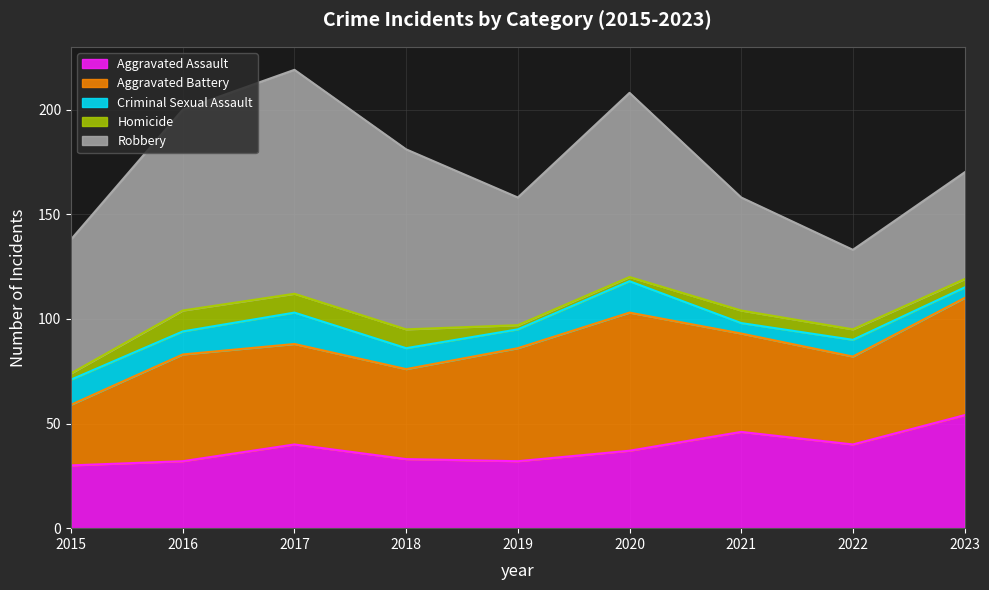

What is the minimum value shown in the chart?

2